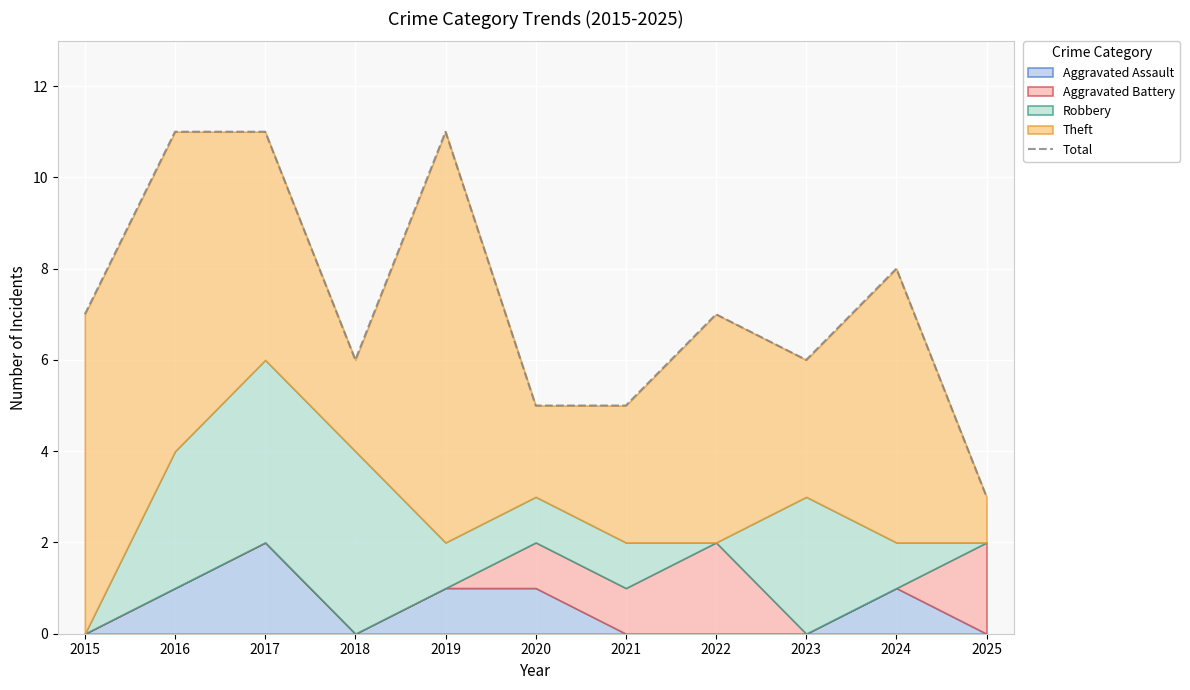

What is the value of the 1st point from the left?

7